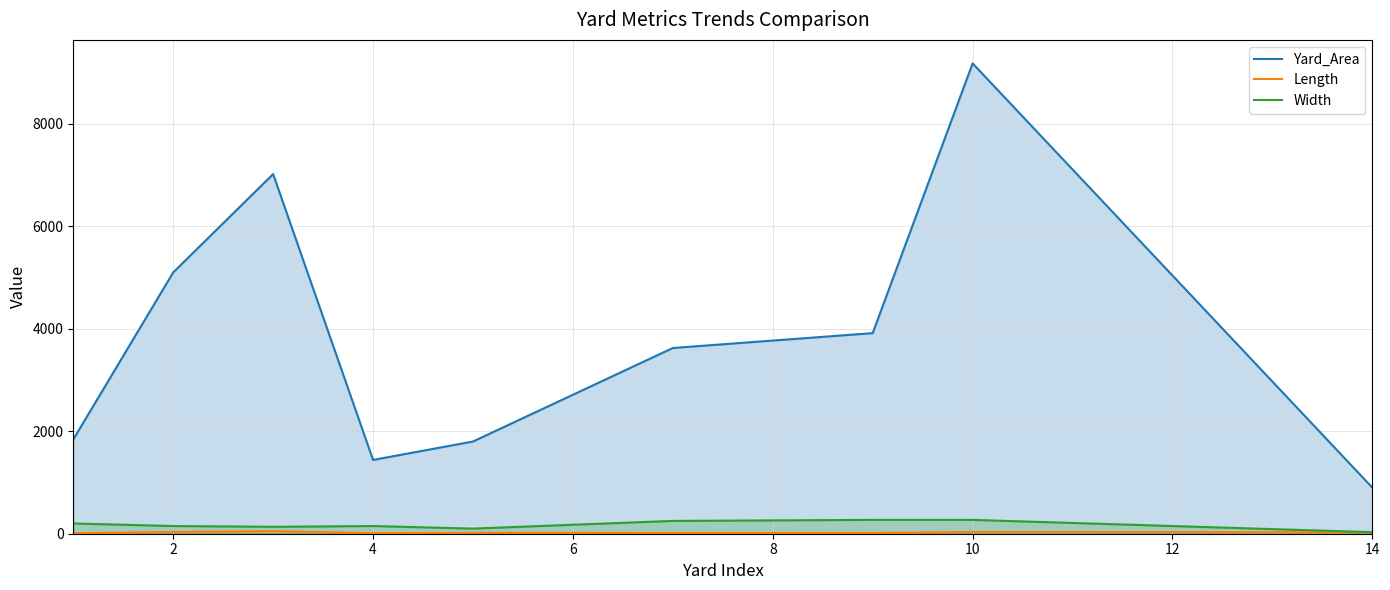

What are all the series names shown in the legend?

Yard_Area, Length, Width